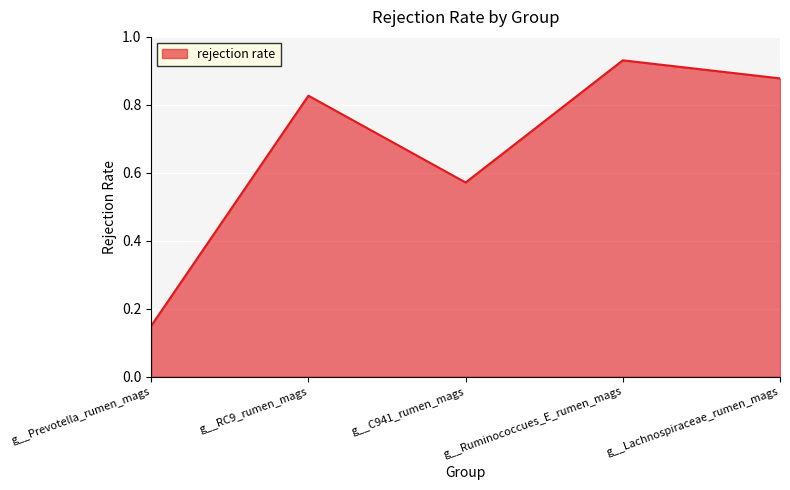

What is the sum of the values at g__Prevotella_rumen_mags and g__Ruminococcues_E_rumen_mags?

1.1